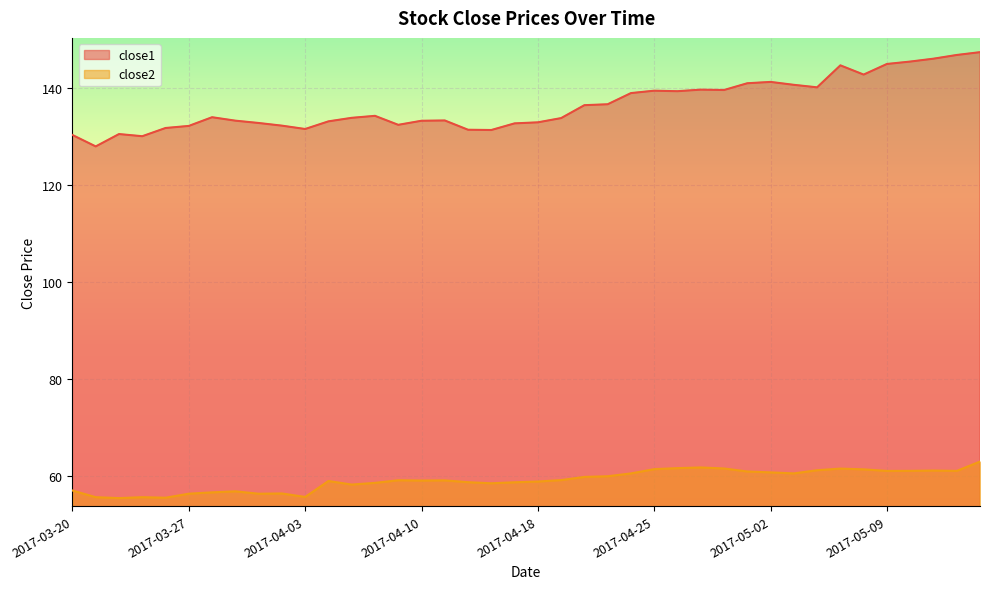

What is the smallest value displayed?

55.4